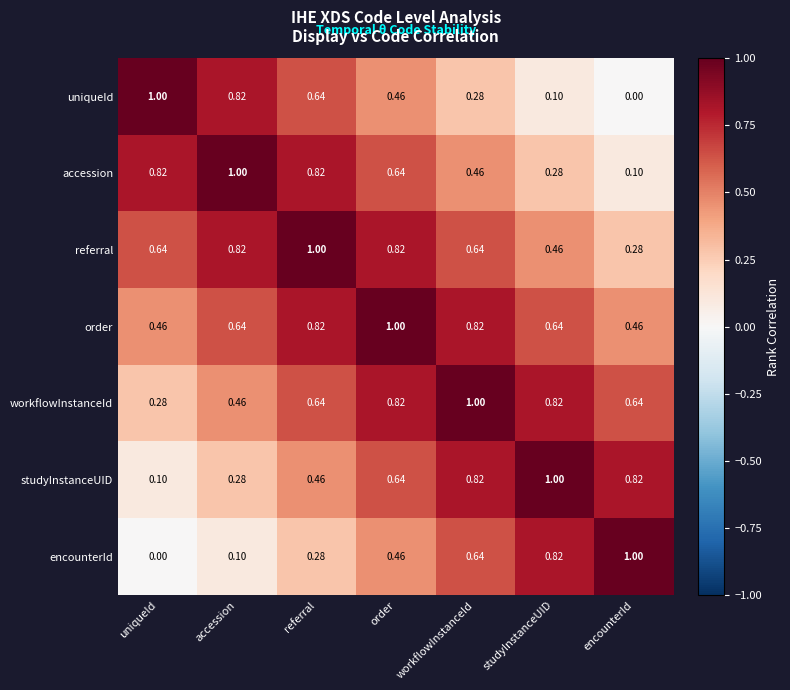

At which label is accession closest to 0?

encounterId